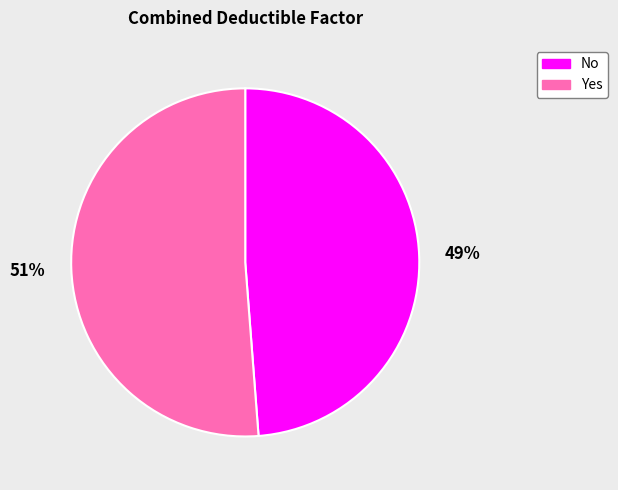

Between Yes and No, which is larger?

Yes